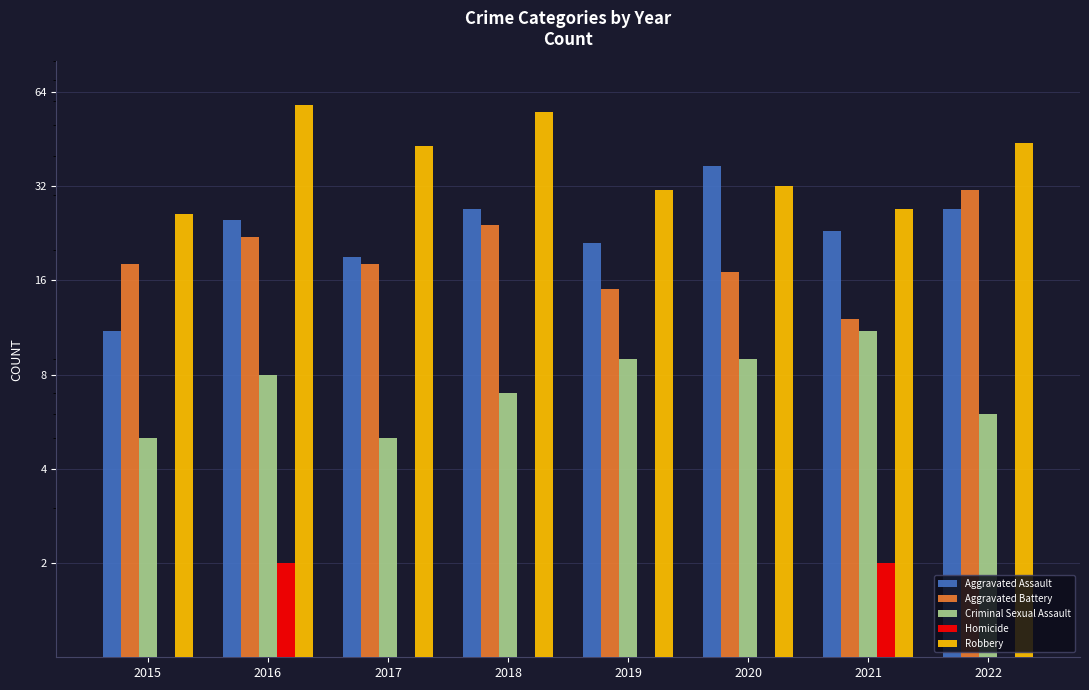

List the labels in order of Criminal Sexual Assault value, smallest first.

2015, 2017, 2022, 2018, 2016, 2019, 2020, 2021